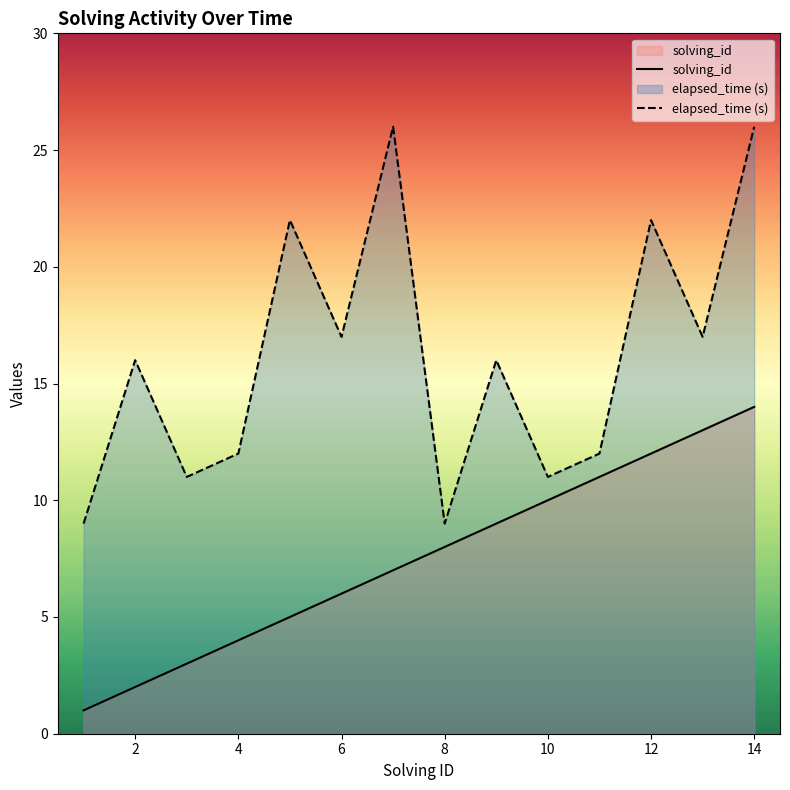

True or false: solving_id and elapsed_time (s) intersect in this chart.

False